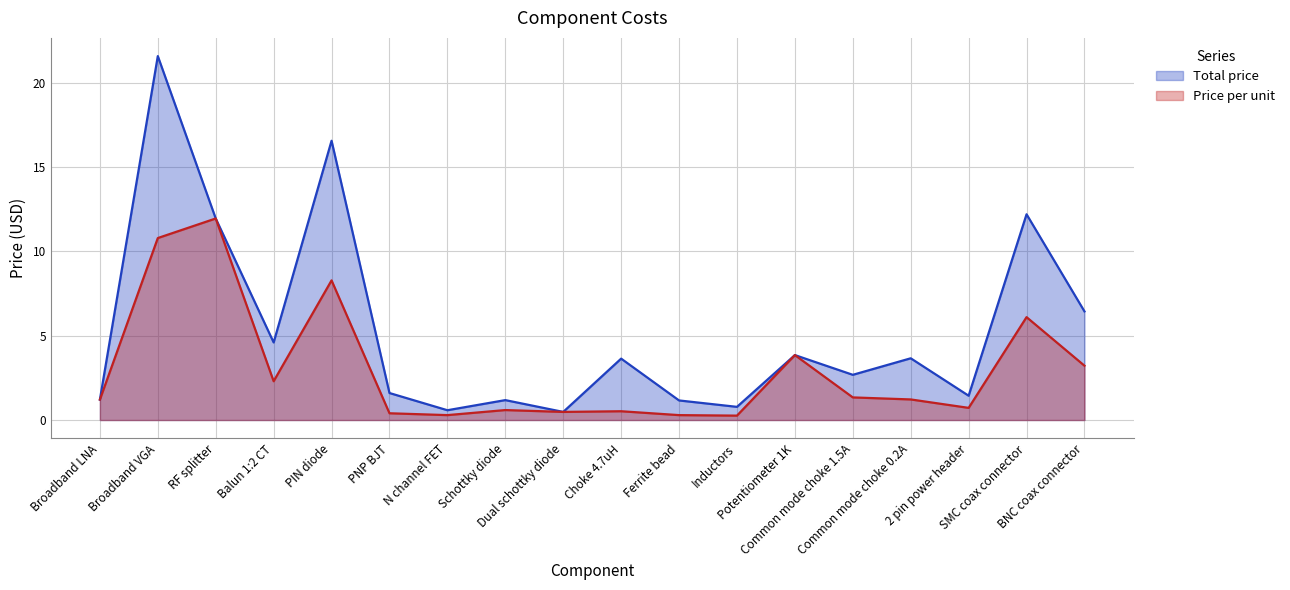

Where is Total price nearest to the value 11?

RF splitter